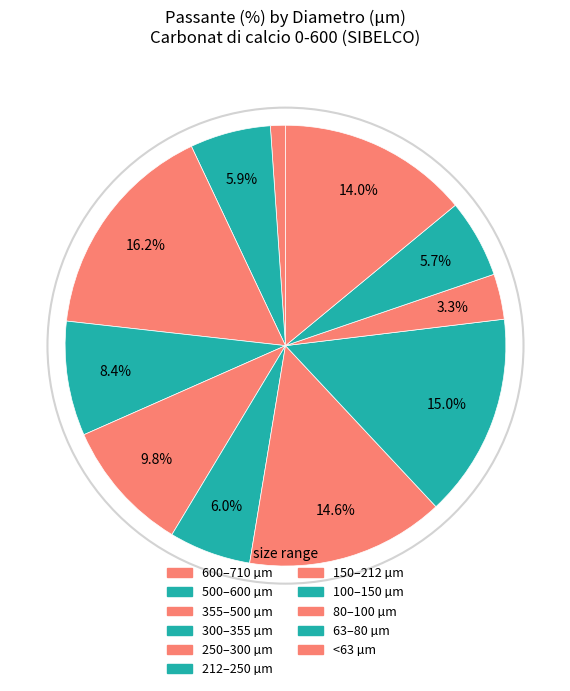

How many segments does this pie chart have?

11